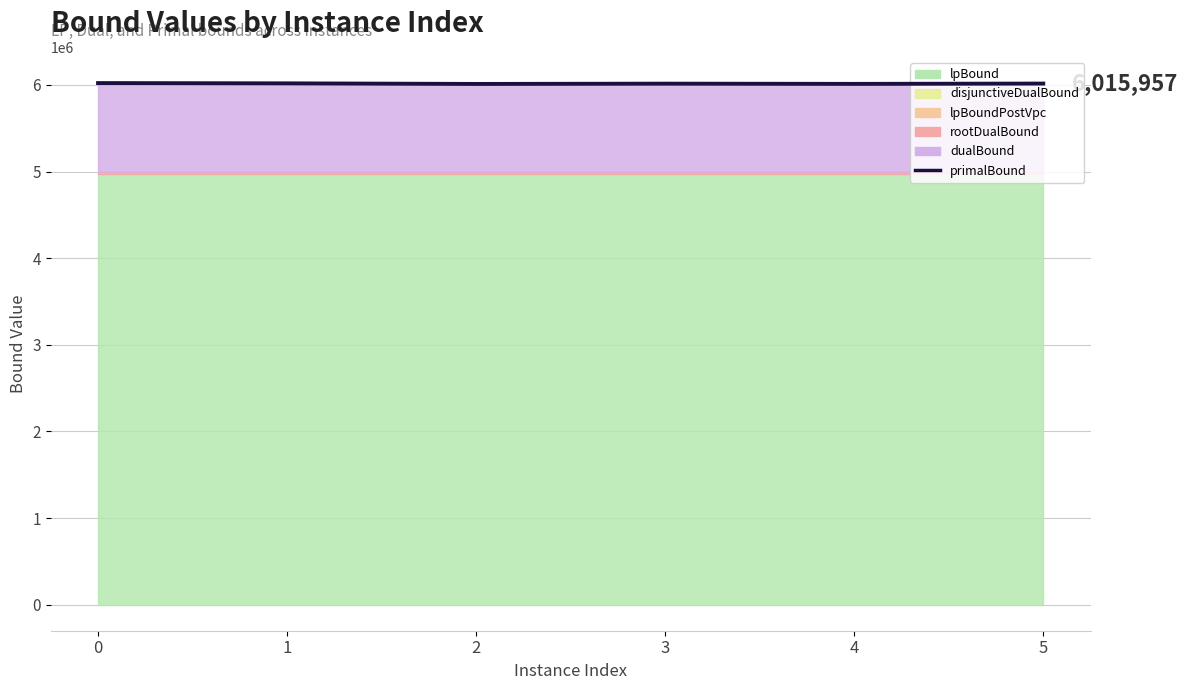

How many lines are shown in the chart?

1